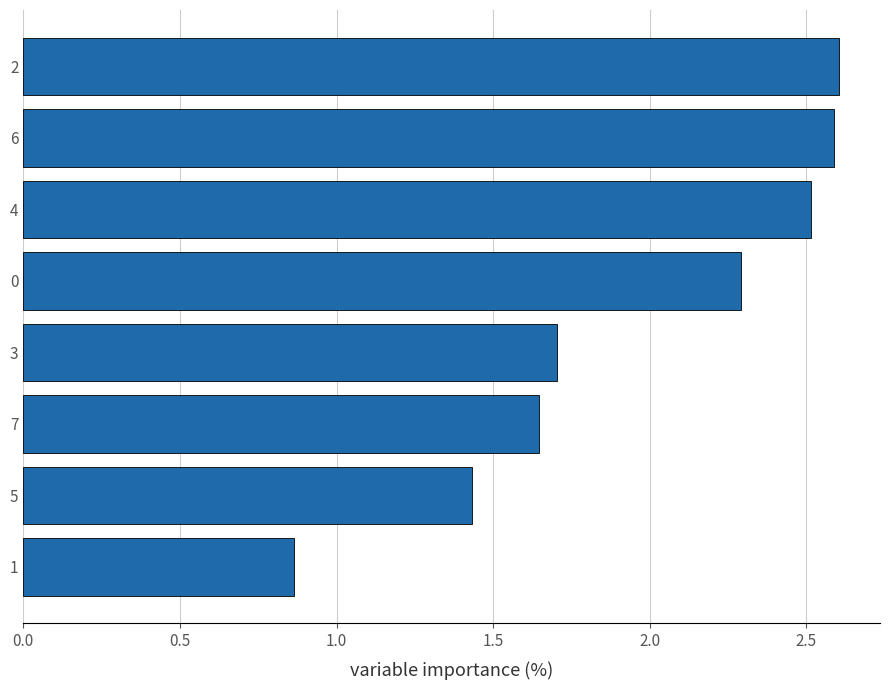

What is the sum of the values at 0 and 3?

4.0